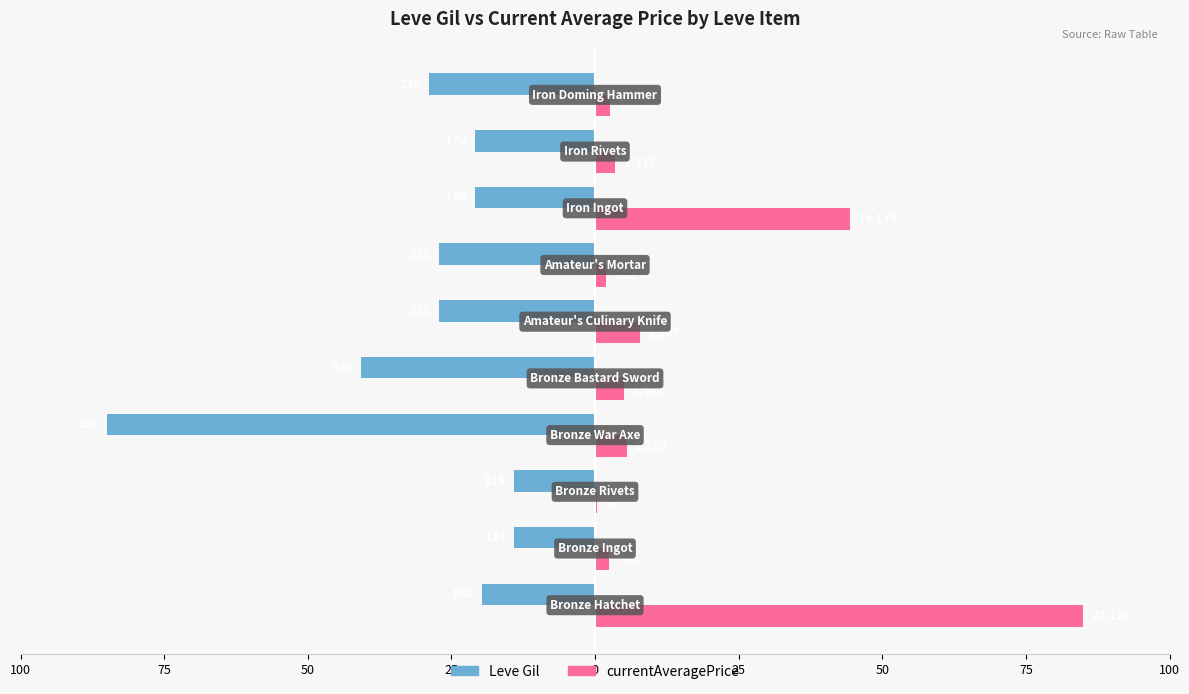

What are all the series names shown in the legend?

Leve Gil, currentAveragePrice